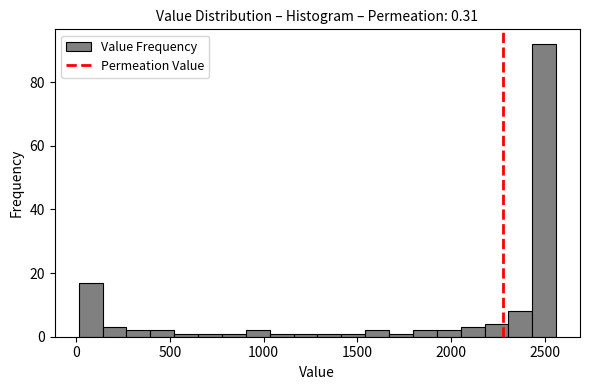

Read against the x-axis, roughly where is the centre of the tallest bar?

2500